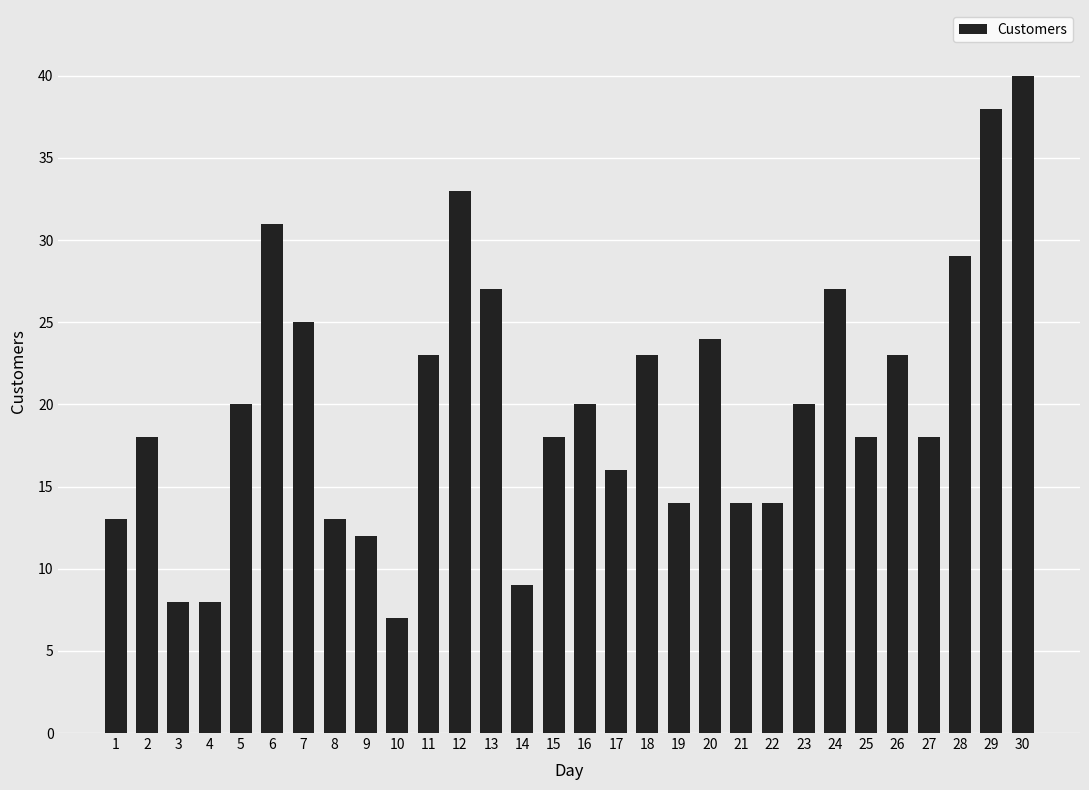

What is the sum of all values?

603